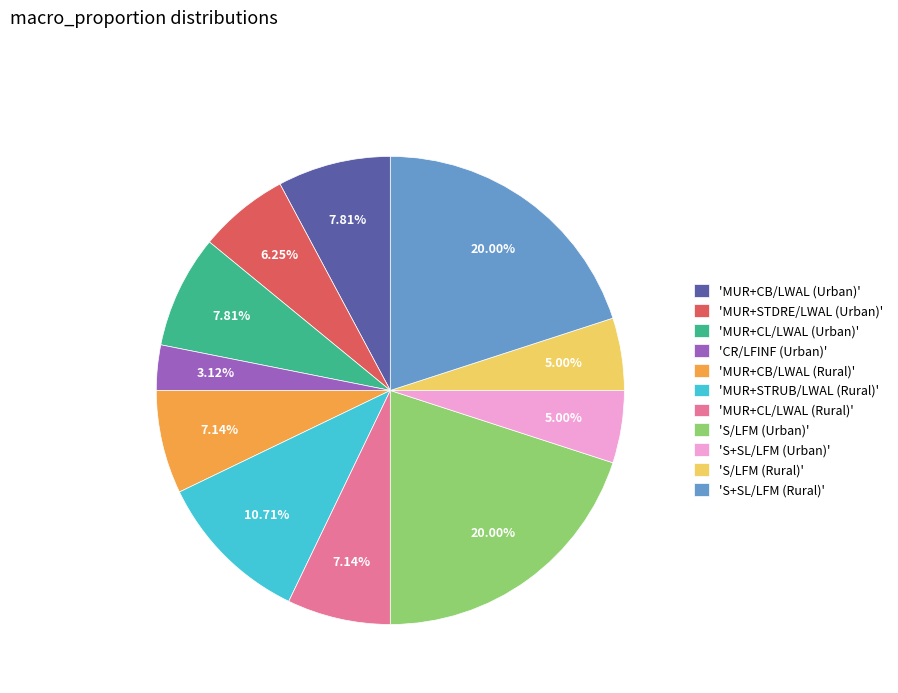

Between 'MUR+STRUB/LWAL (Rural)' and 'MUR+CB/LWAL (Rural)', which is larger?

'MUR+STRUB/LWAL (Rural)'